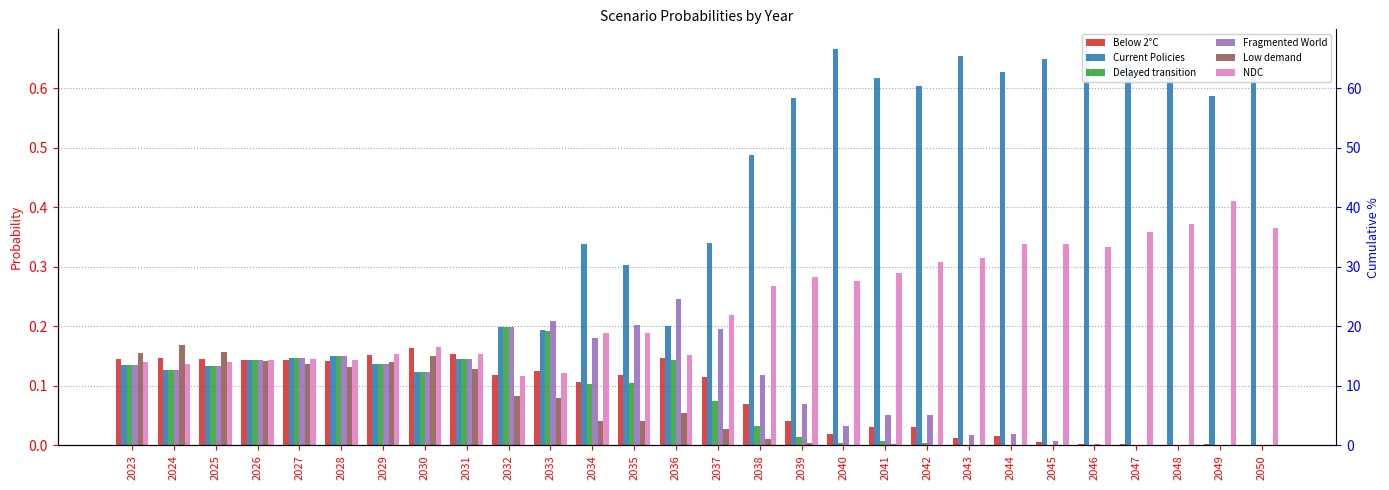

How many groups of bars are there?

28